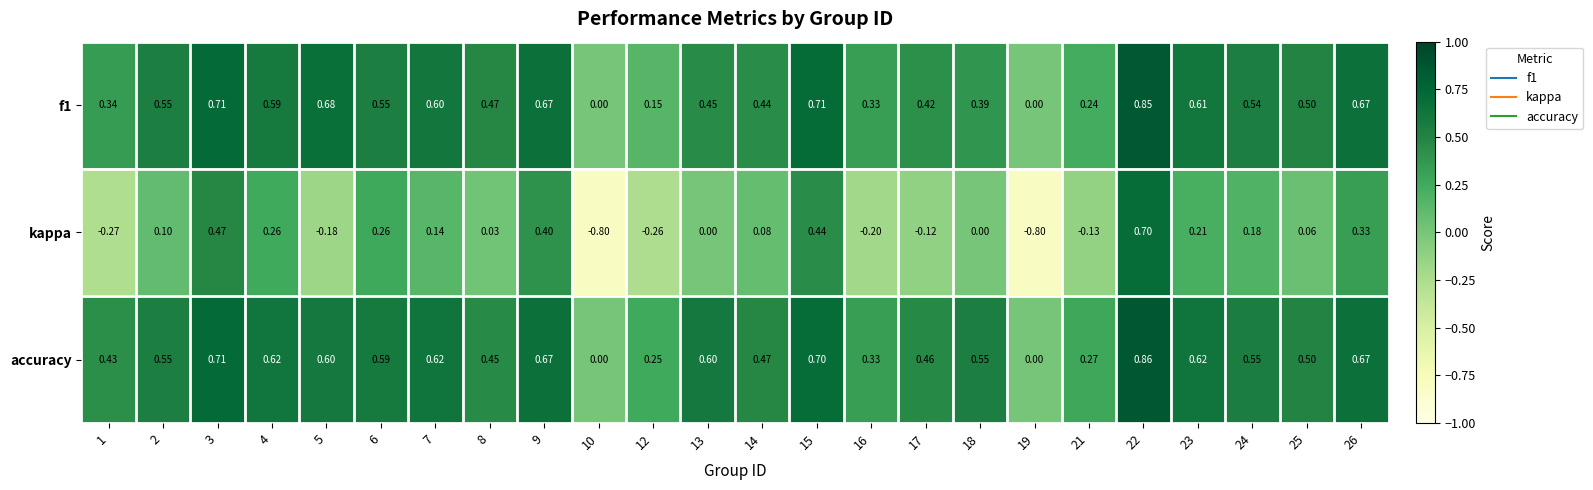

What is the total value across all series at 9?

1.7